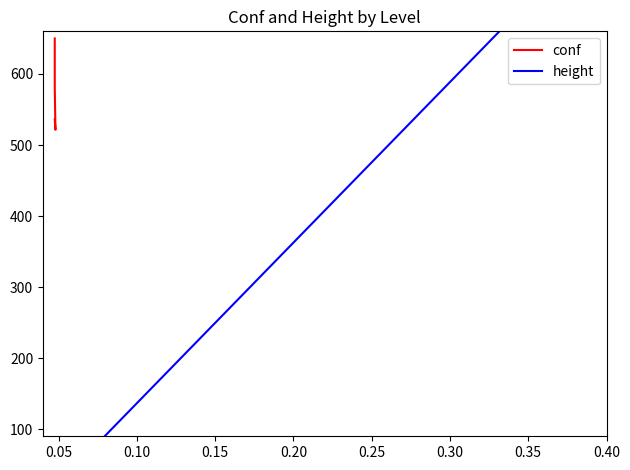

At which category does the chart reach its minimum across all series?

0.05